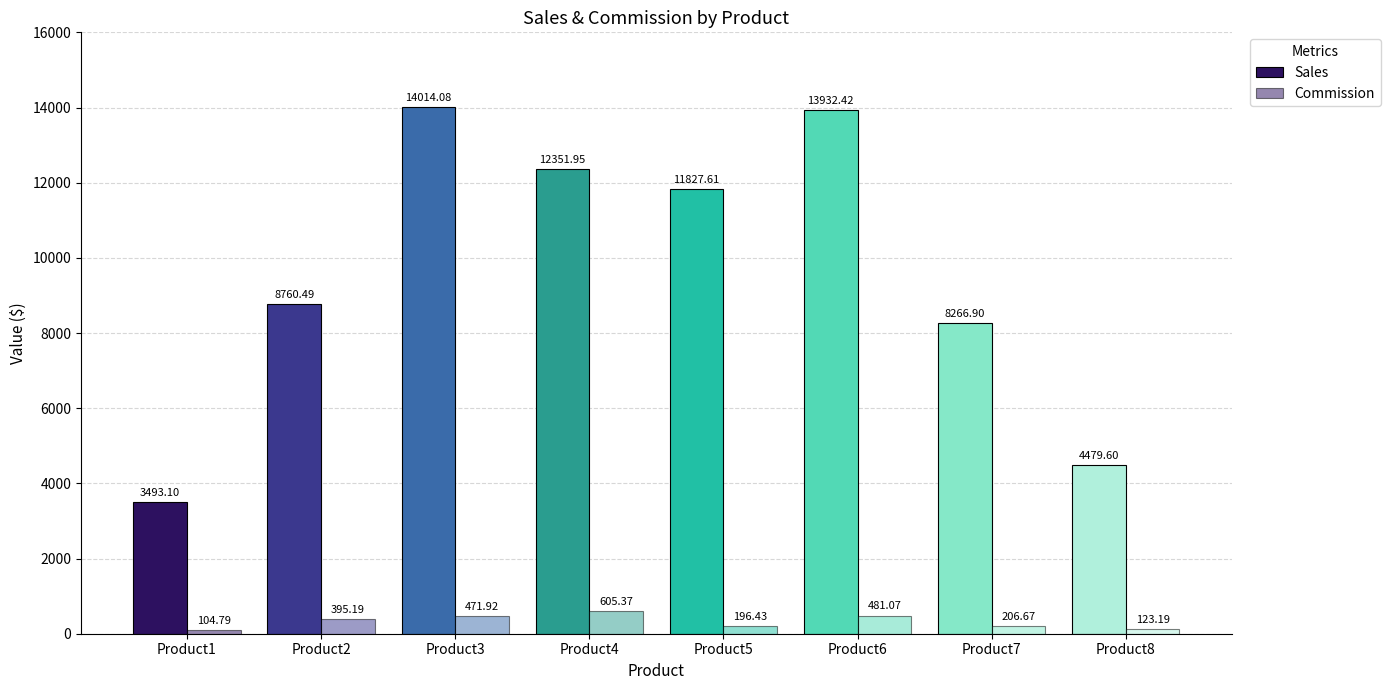

What is the sum of the Commission values at Product4 and Product3?

1077.3